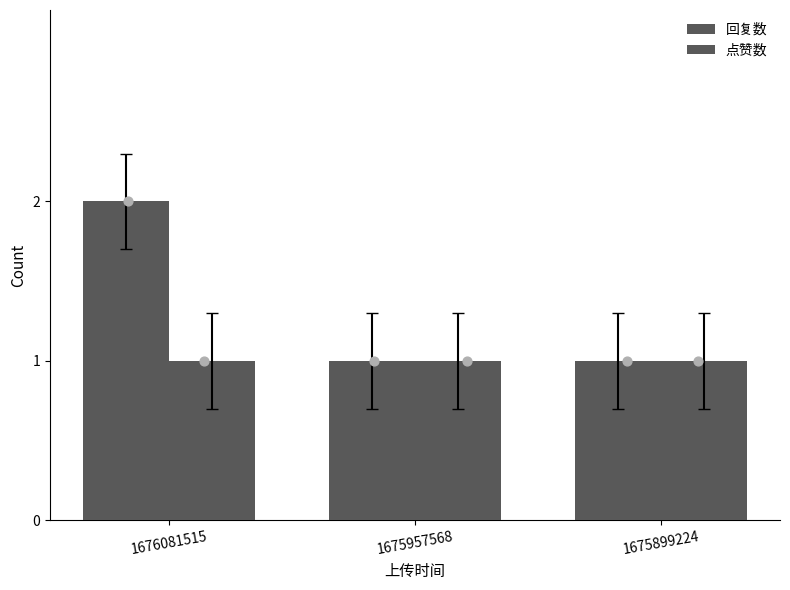

Which series has the largest Y range (max minus min)?

回复数